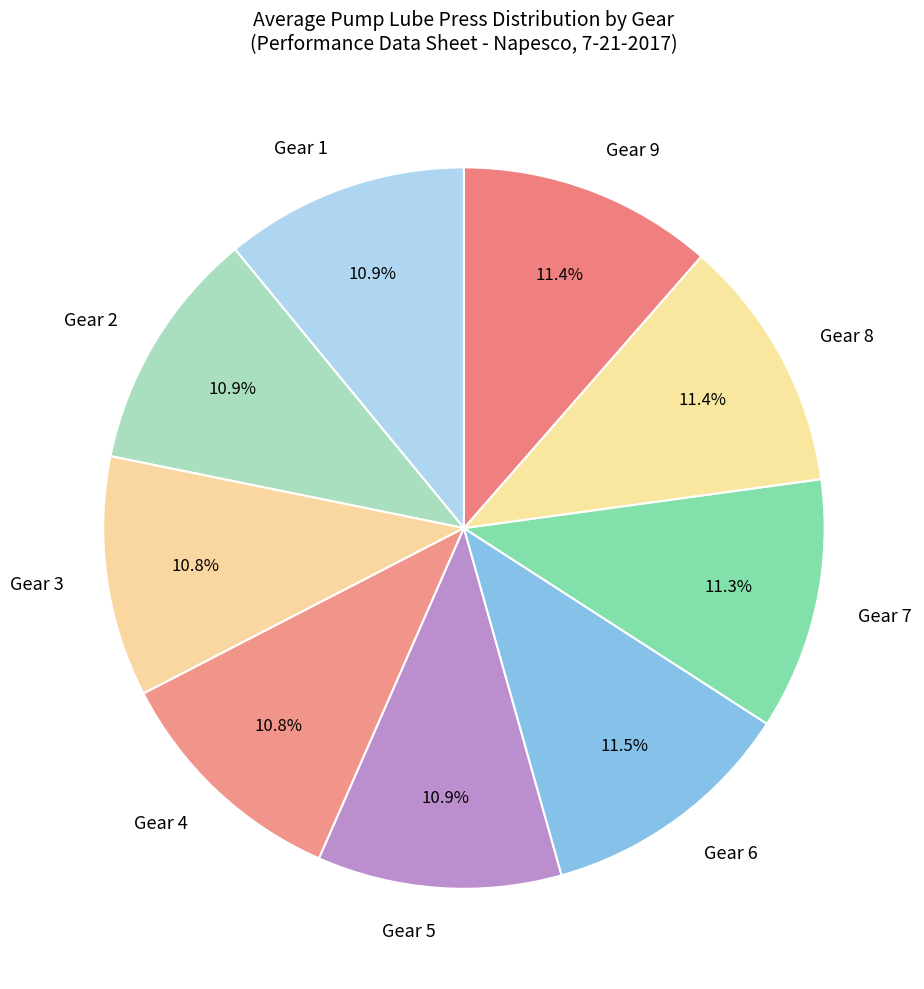

How many slices are in this pie chart?

9